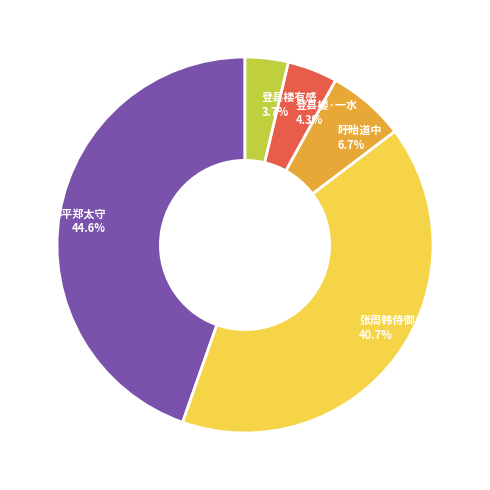

What is the ratio of the value at 博平郑太守 to the value at 登县楼·一水?

10.4